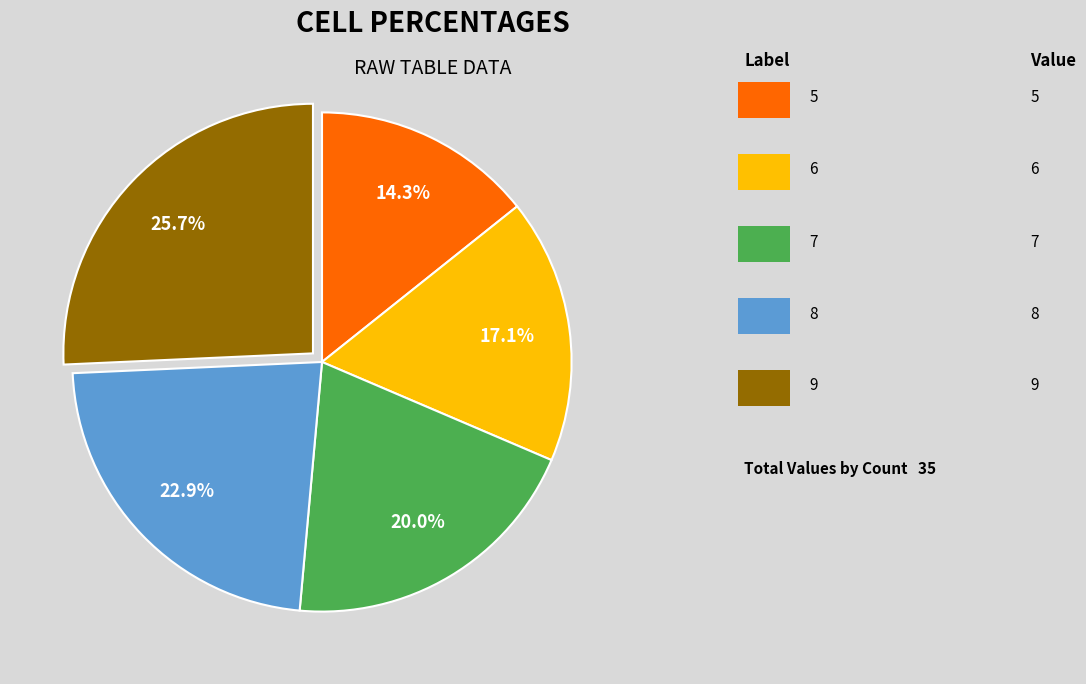

Does any single category account for the majority?

No